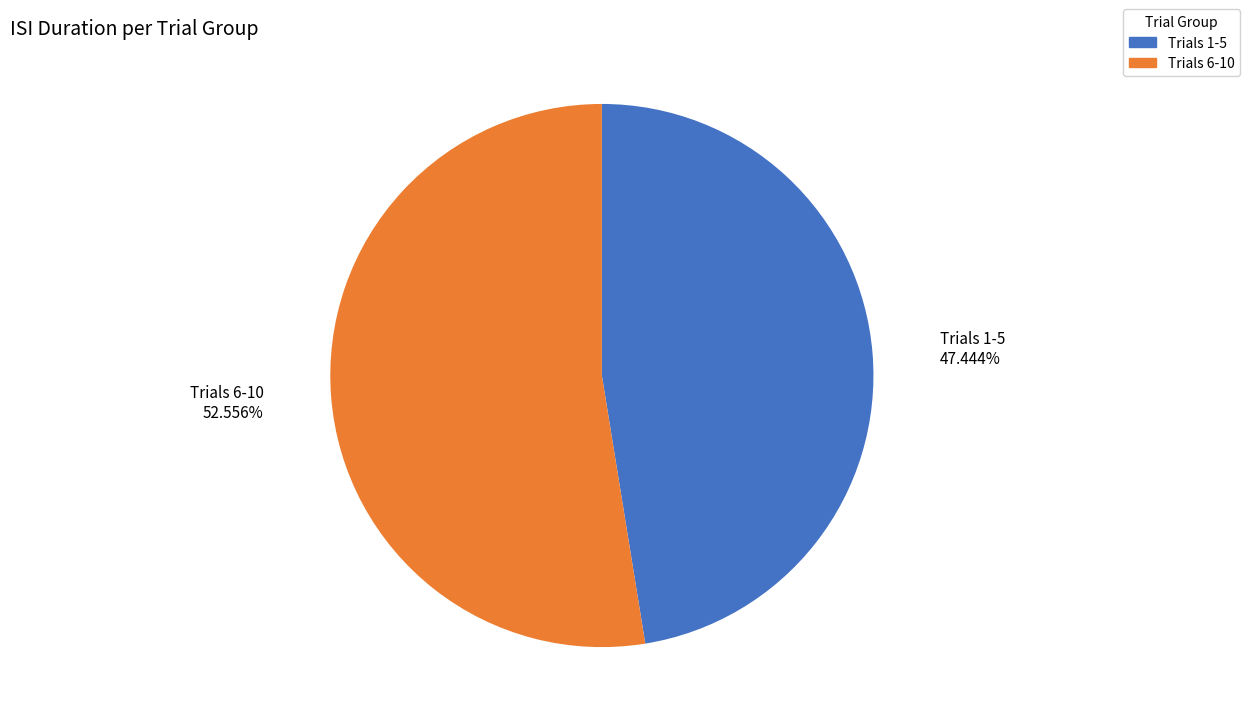

Is there any slice that represents more than half of the pie?

Yes